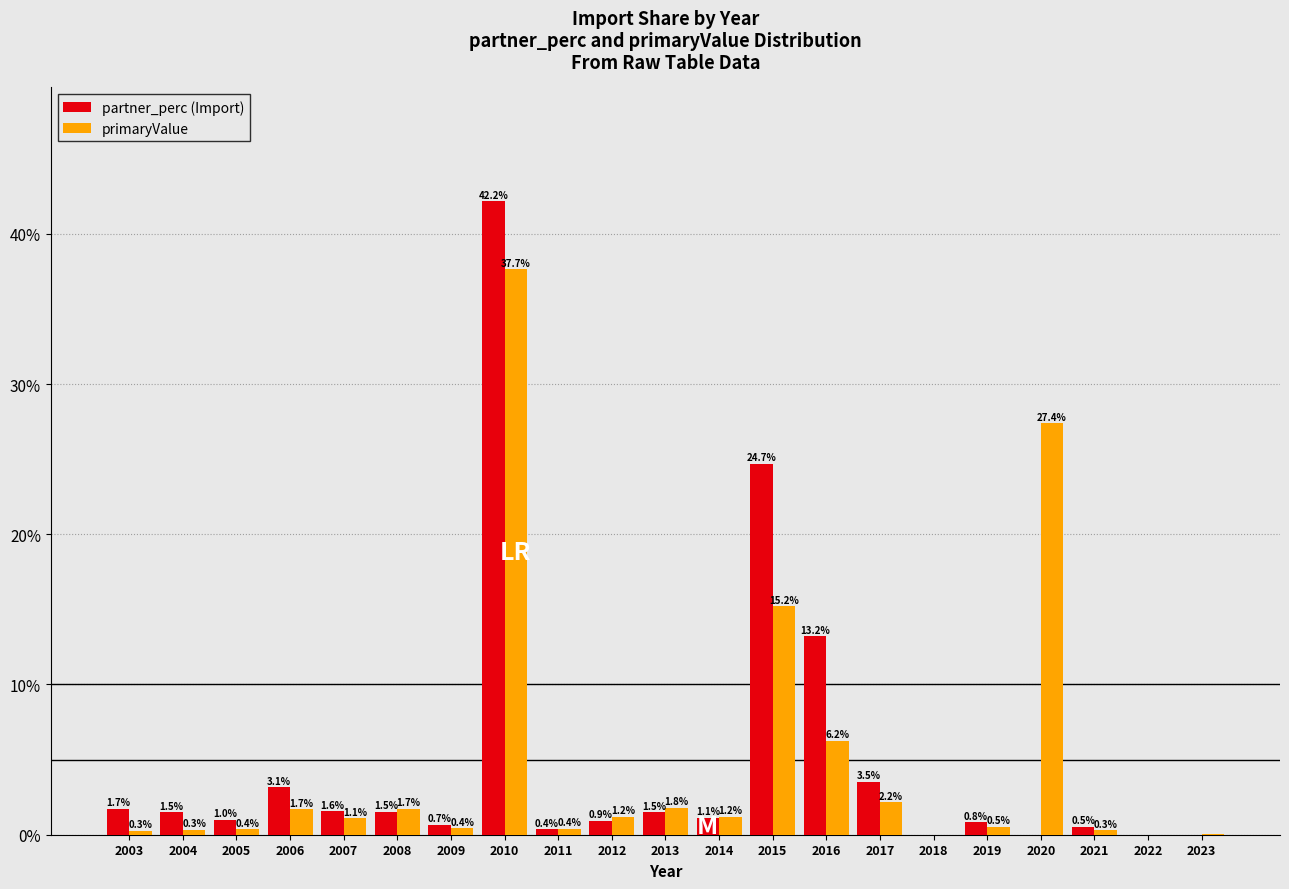

What is the sum of the primaryValue values at 2007 and 2003?

1.4